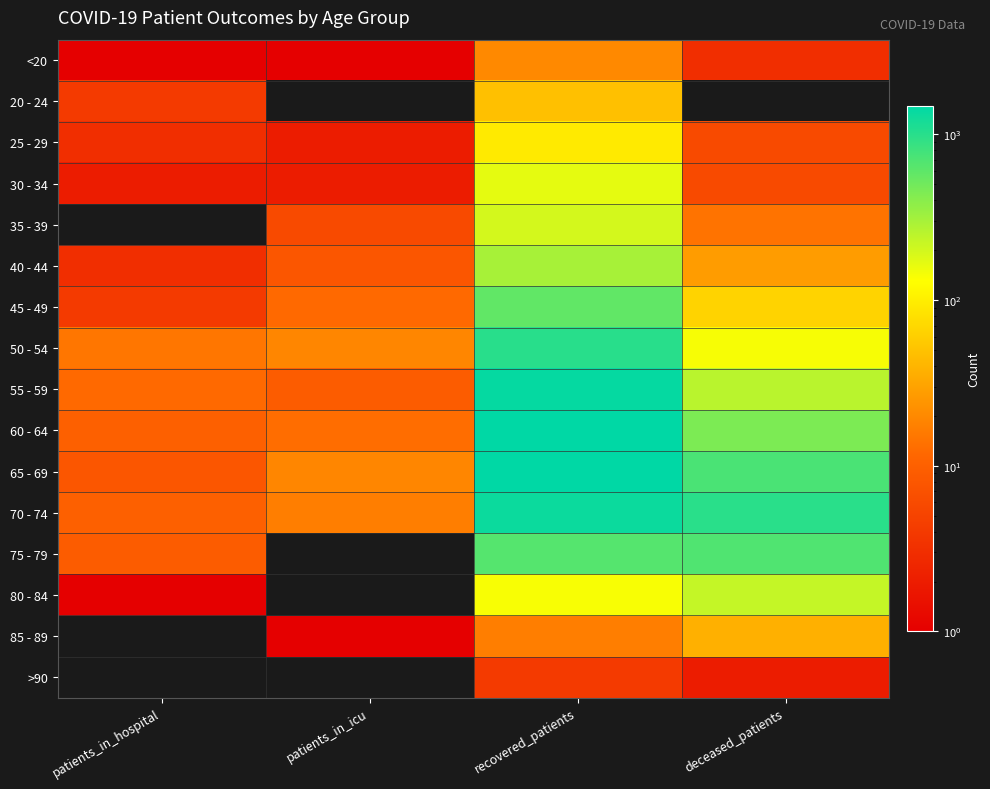

Count the number of categories in the chart.

4